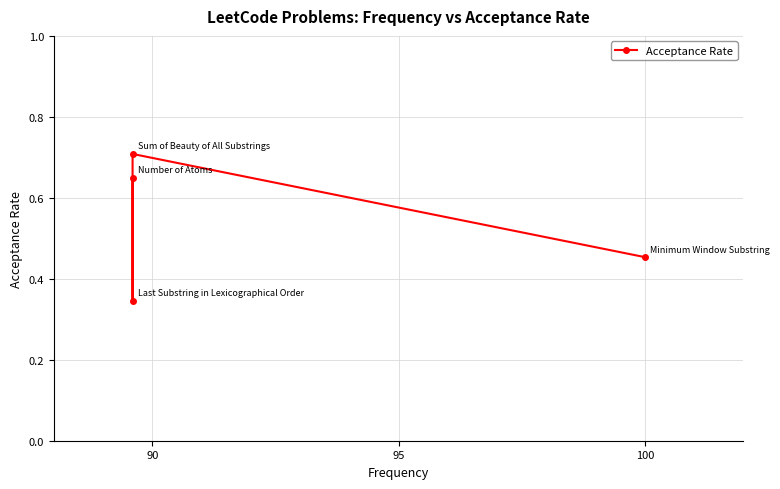

True or false: the data has more than 2 interior local peaks.

False